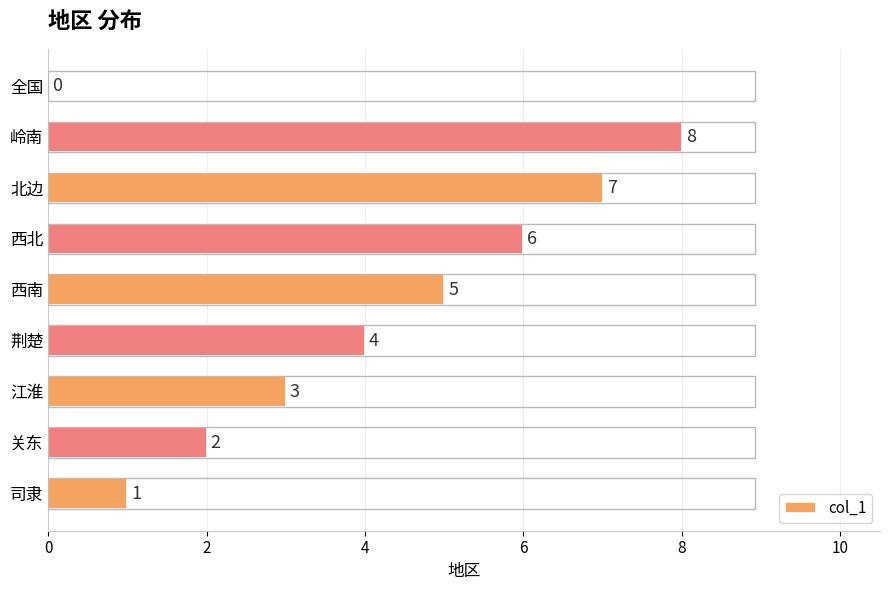

Reading bottom to top, transcribe all the data shown in this chart.

司隶=1	关东=2	江淮=3	荆楚=4	西南=5	西北=6	北边=7	岭南=8	全国=0